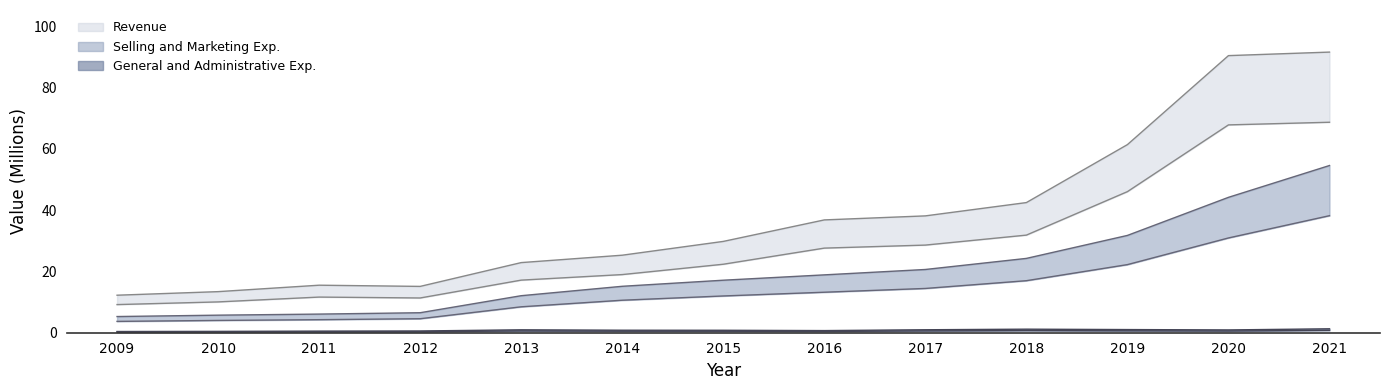

True or false: General and Administrative Exp. has a value of 0.6 at 2009.

False